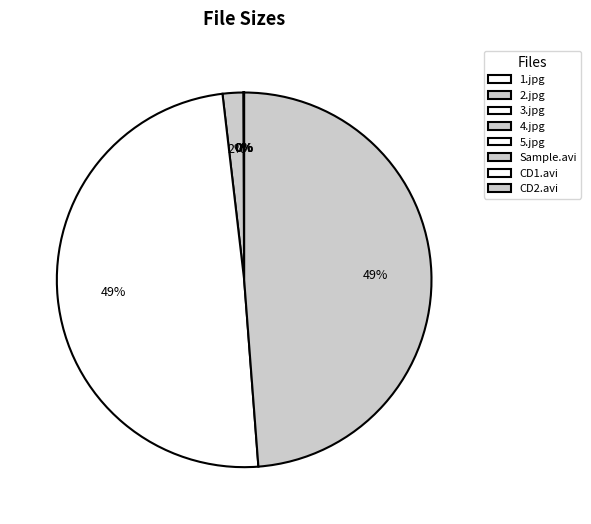

Count the number of slices in the pie.

8